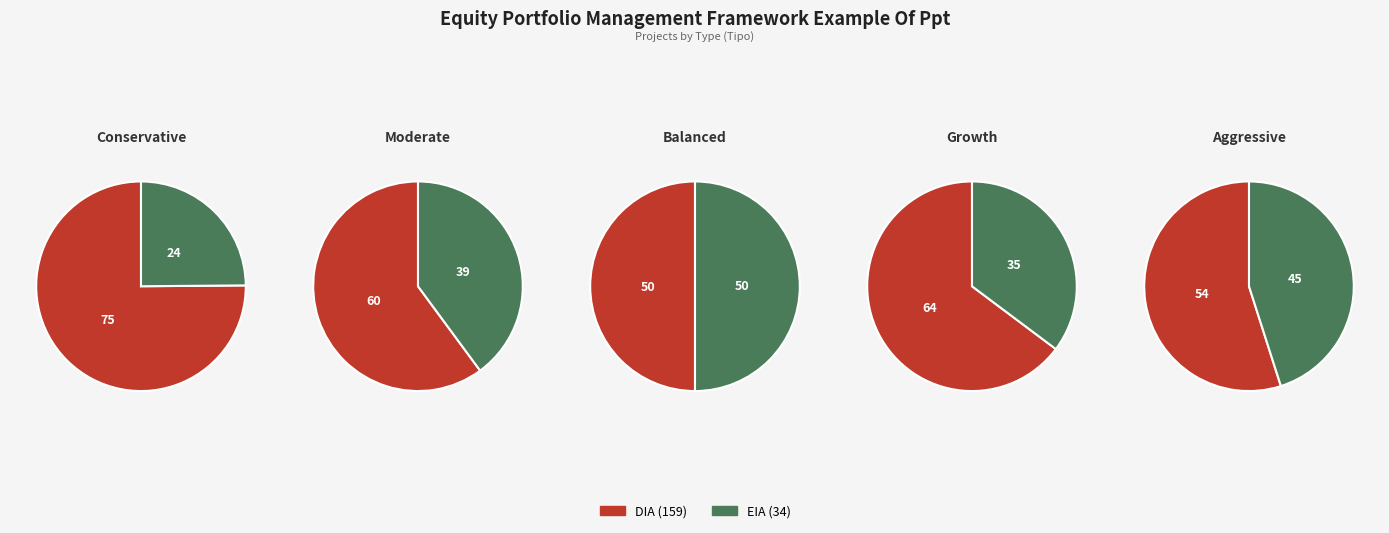

What is the largest slice in the pie chart?

DIA